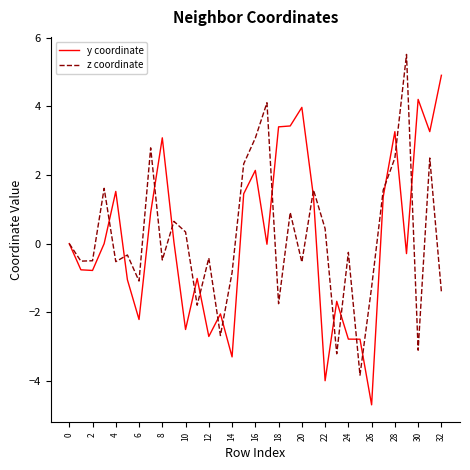

What is the minimum value for z coordinate?

-3.8